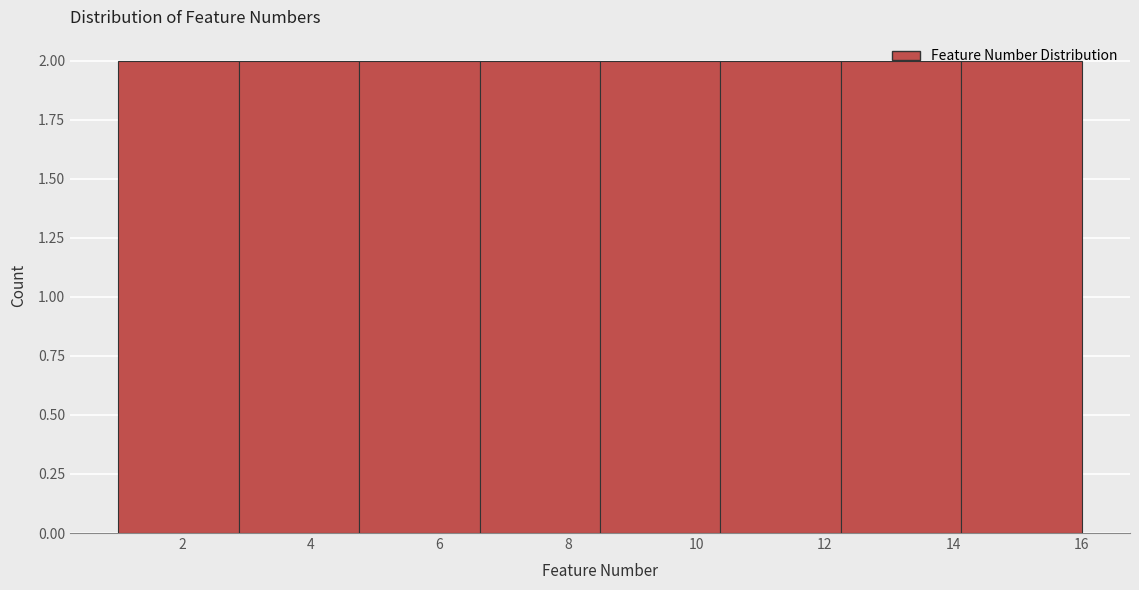

Reading left to right, transcribe this chart: for each bar, give the range it covers on the x-axis and its height. Neither the bar edges nor the heights are printed on the chart, so give them approximately, as read against the axes.

1.0 to 2.8: 2
2.8 to 4.8: 2
4.8 to 6.6: 2
6.6 to 8.6: 2
8.6 to 10.4: 2
10.4 to 12.2: 2
12.2 to 14.2: 2
14.2 to 16.0: 2